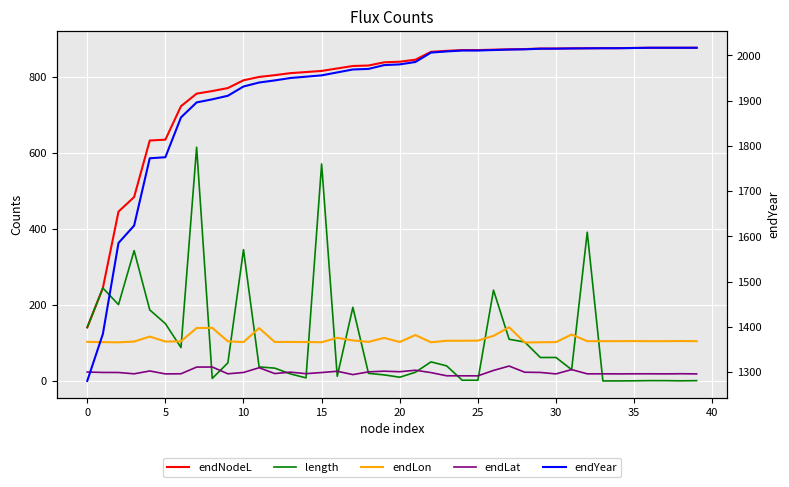

Which series changed the most between 29 and 30?

endLat